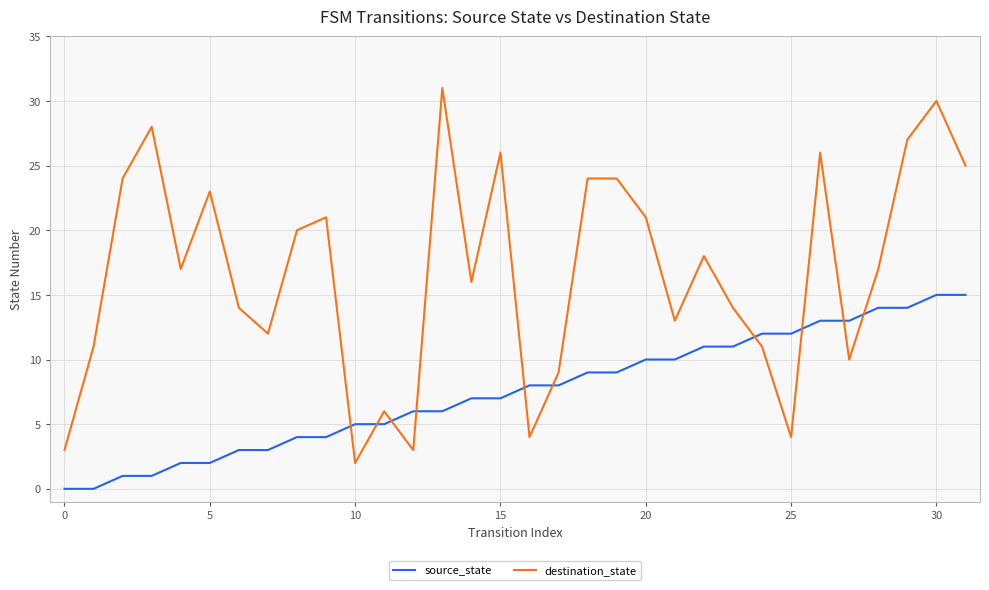

Rank the series by their maximum value, from highest to lowest.

destination_state, source_state